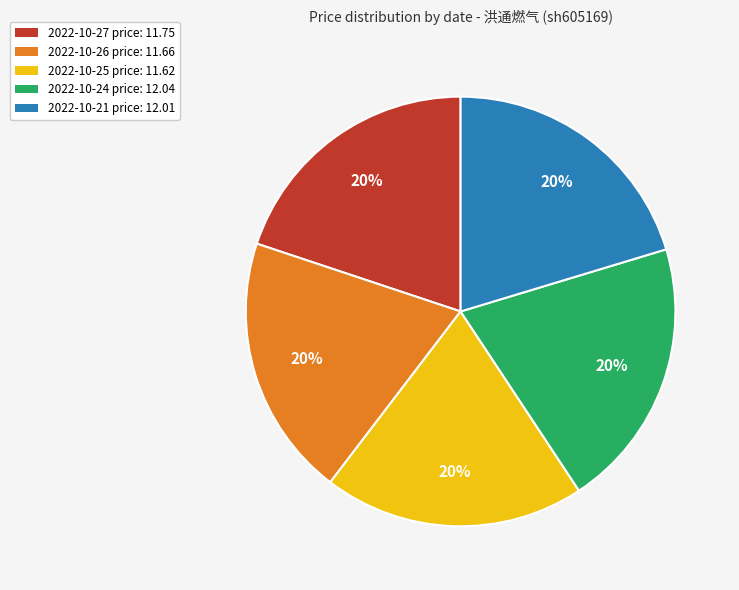

Is there any slice that represents more than half of the pie?

No